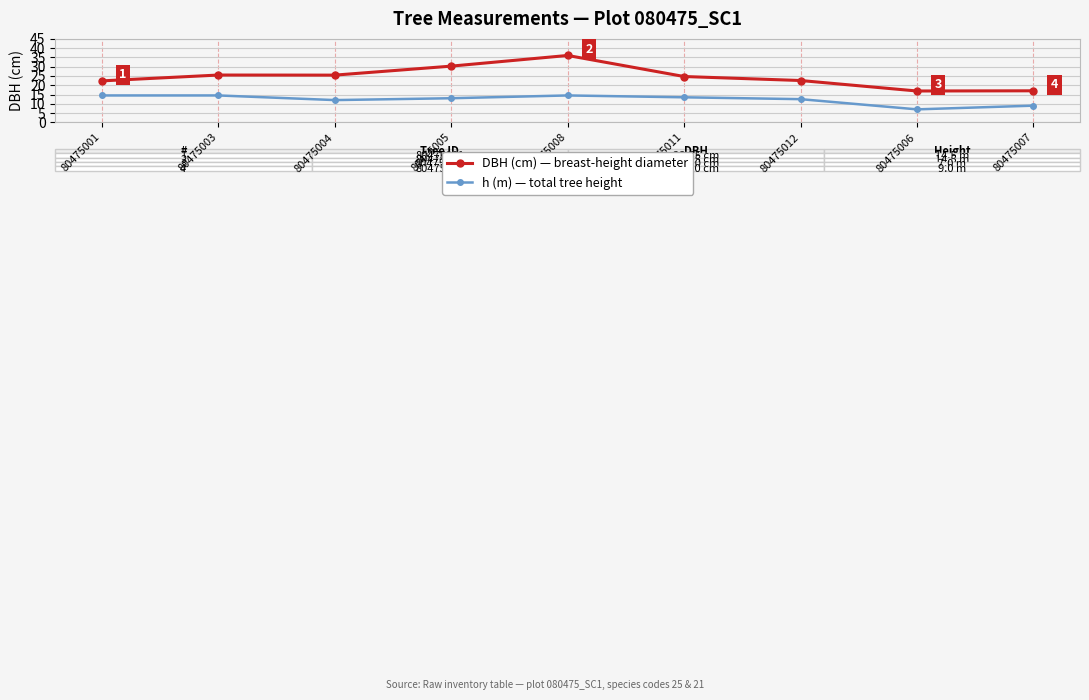

At 80475011, list the series in order from largest to smallest.

DBH (cm) — breast-height diameter, h (m) — total tree height